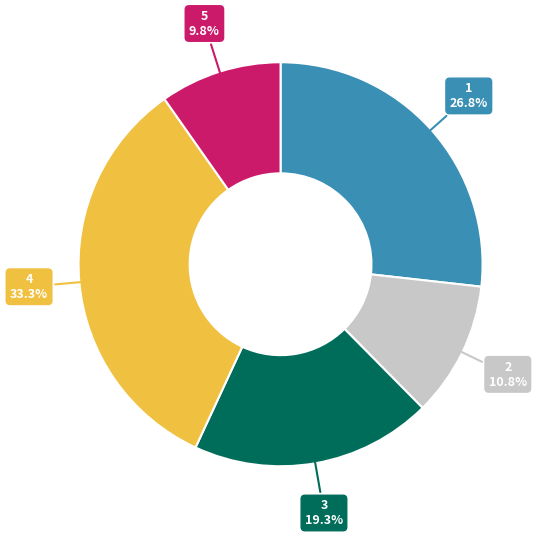

Between 4 and 5, which is larger?

4